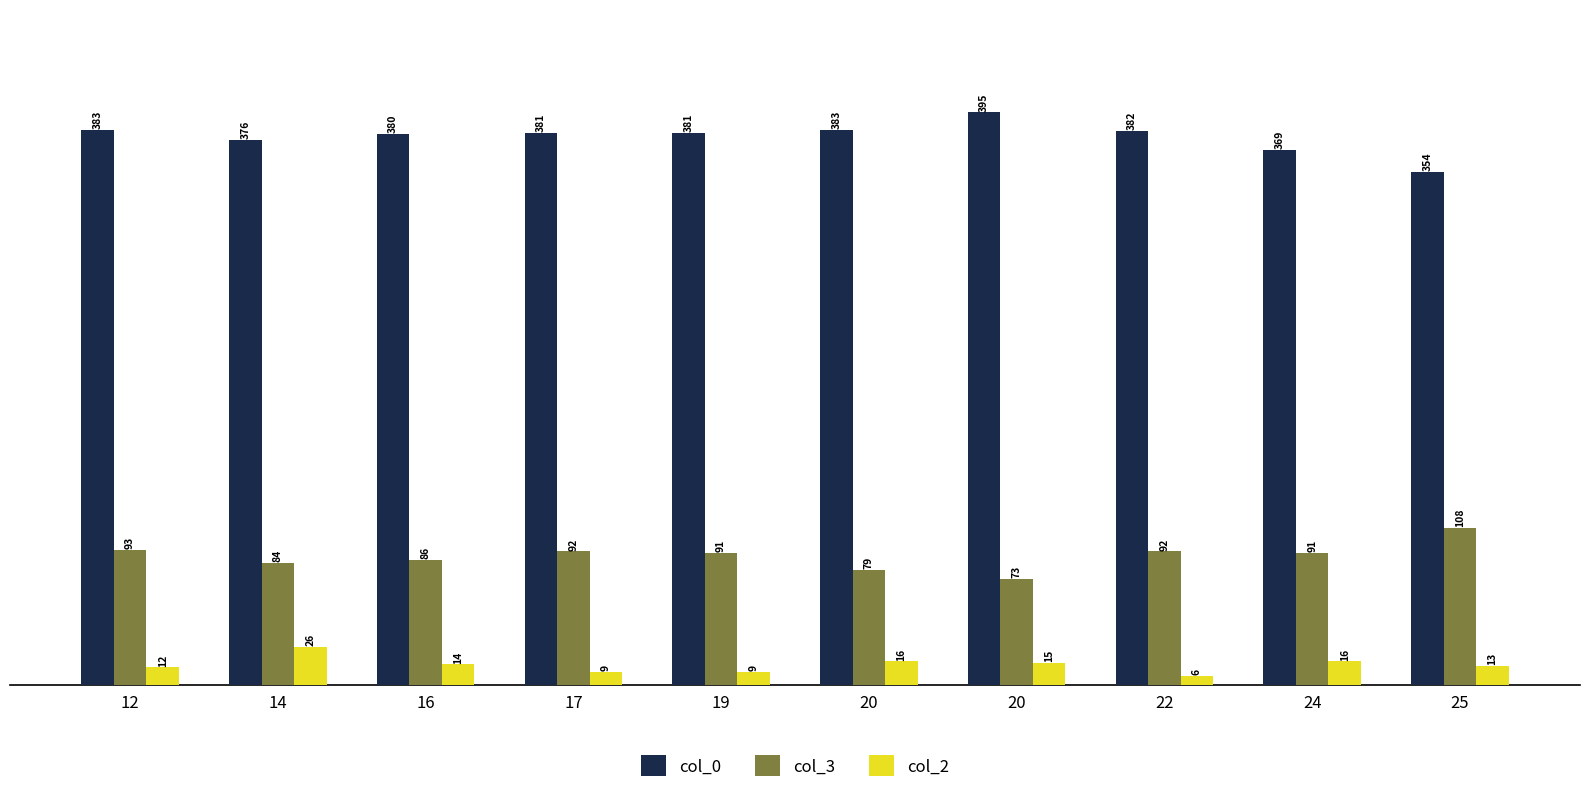

What are all the series names shown in the legend?

col_0, col_3, col_2